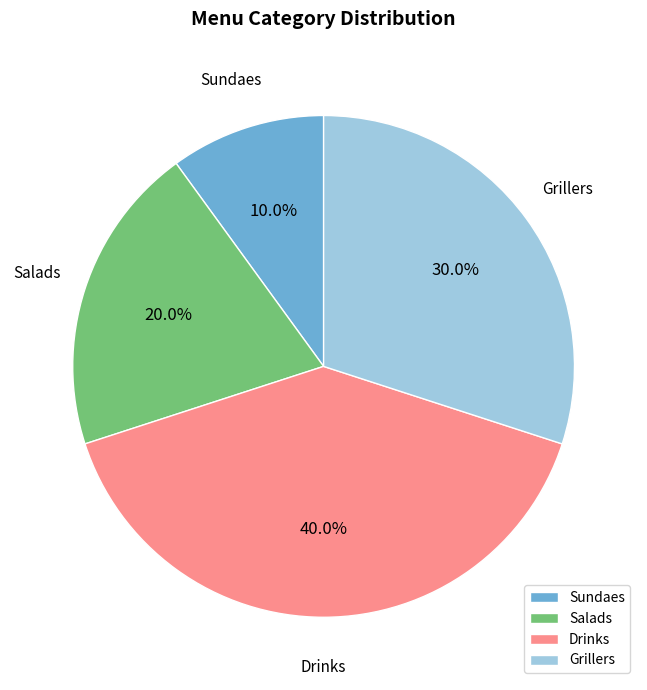

The Salads slice represents 31% of the pie. True or false?

False